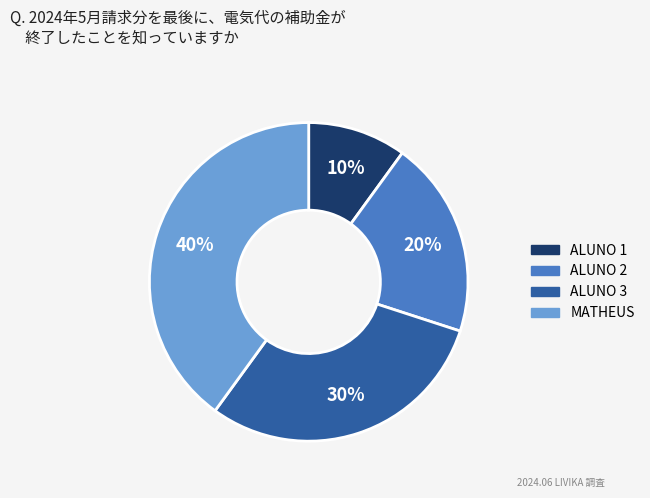

What percentage is the MATHEUS slice, to the nearest percent?

40%